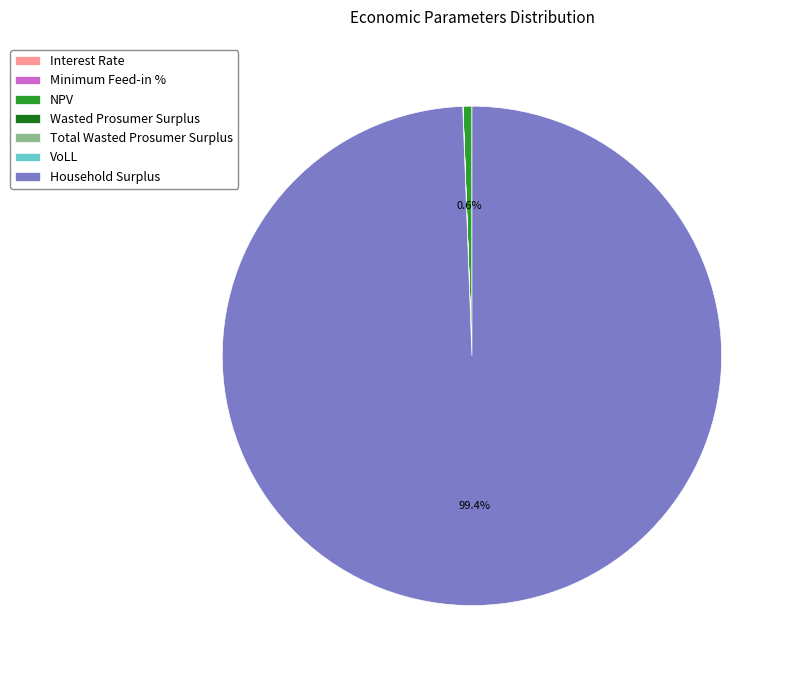

Combined, what portion of the pie is NPV and Household Surplus?

100.0%